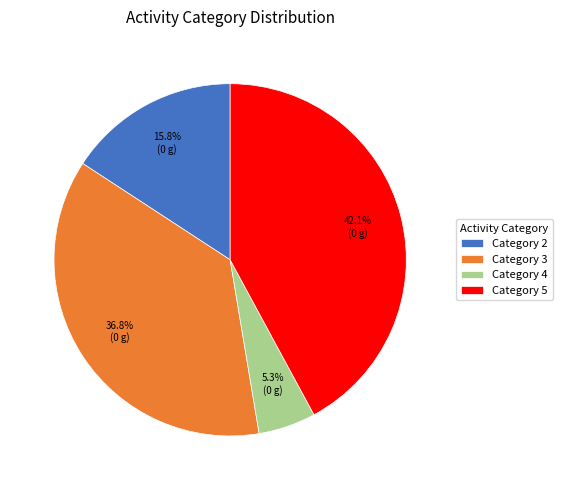

How many slices are in this pie chart?

4